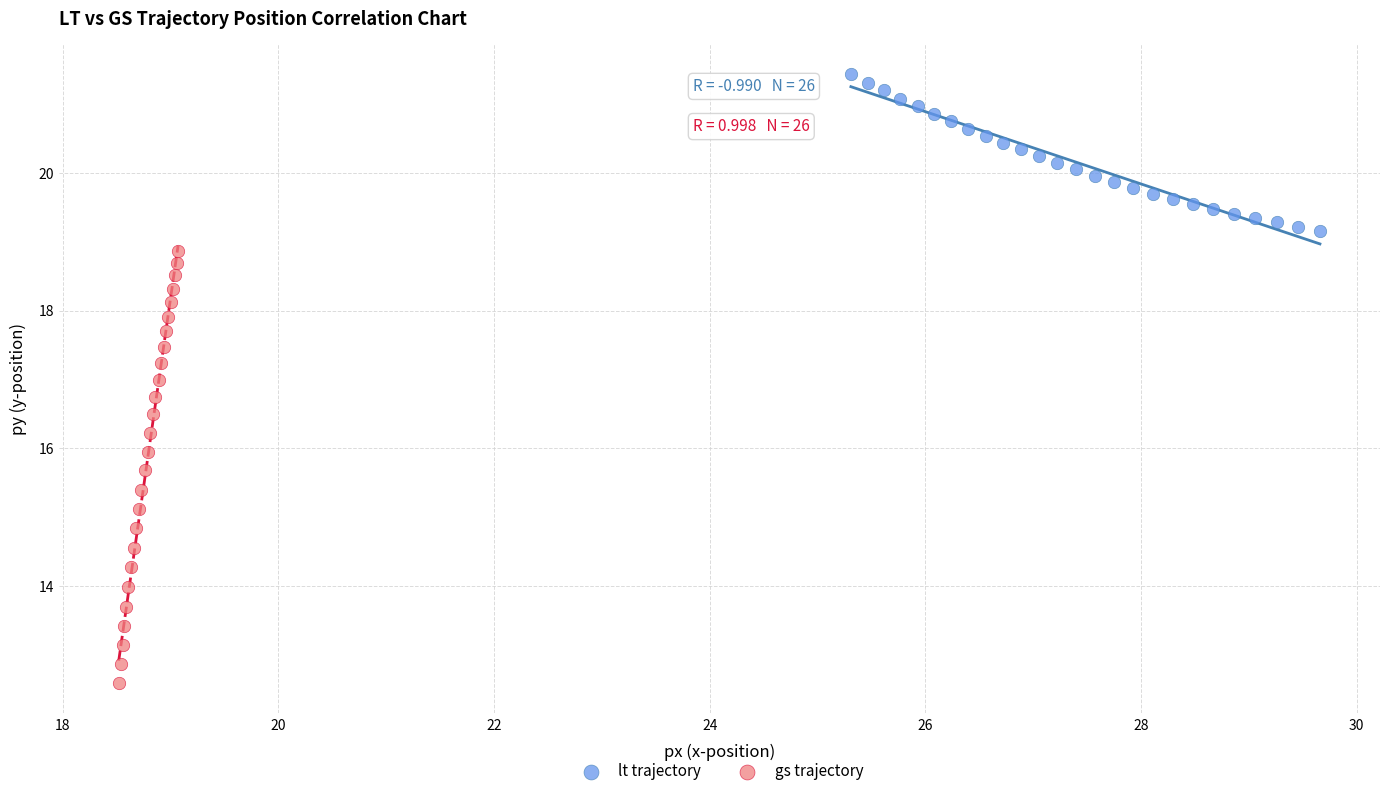

What are all the series names shown in the legend?

lt trajectory, gs trajectory